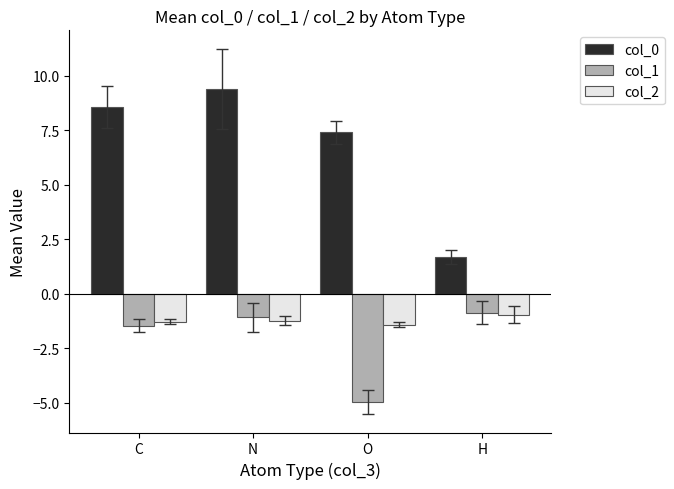

At which label does col_1 reach its minimum?

O